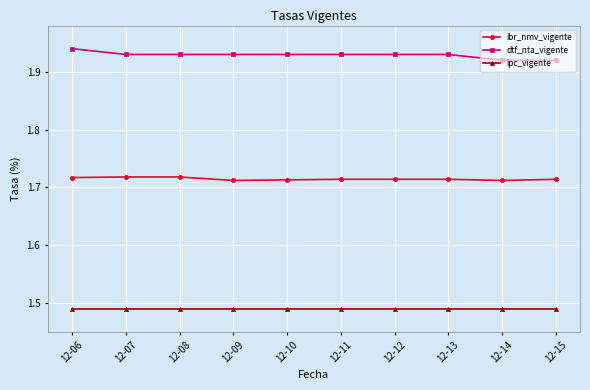

What is the sum of all dtf_nta_vigente values?

19.3